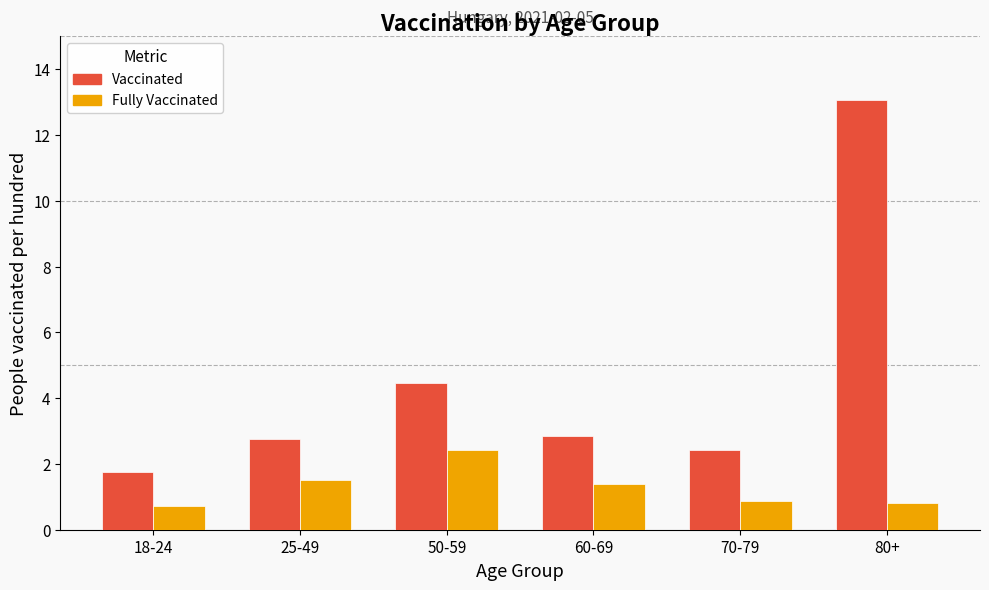

At 70-79, list the series in order from largest to smallest.

Vaccinated, Fully Vaccinated